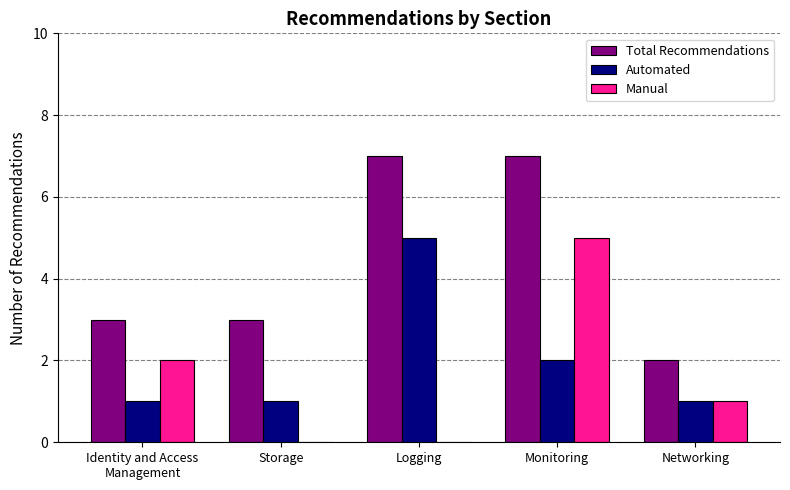

Is the value of Total Recommendations at Logging greater than the value of Automated at Monitoring?

Yes